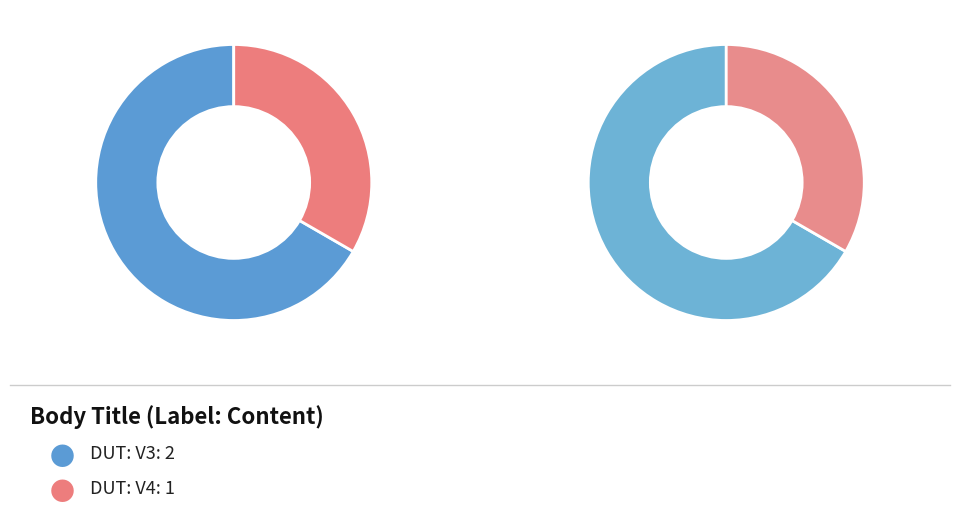

Which has a higher value, V3 or V4?

V3